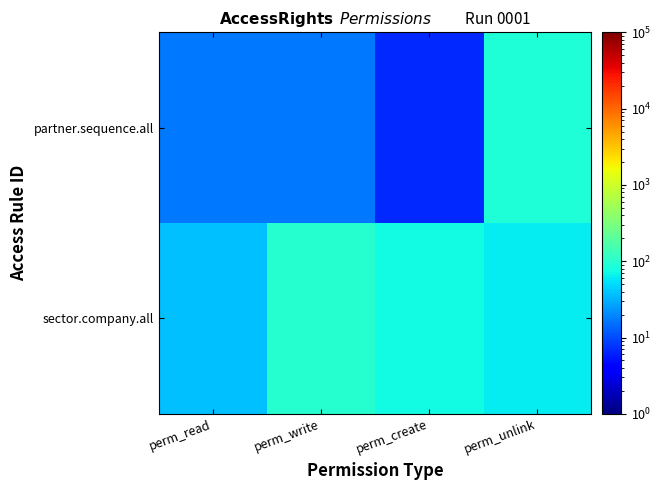

Reading right to left, transcribe all the data shown in this chart.

sector.company.all: perm_unlink=60.3	perm_create=73.5	perm_write=95.1	perm_read=38.1
partner.sequence.all: perm_unlink=86.8	perm_create=6.8	perm_write=16.4	perm_read=16.4